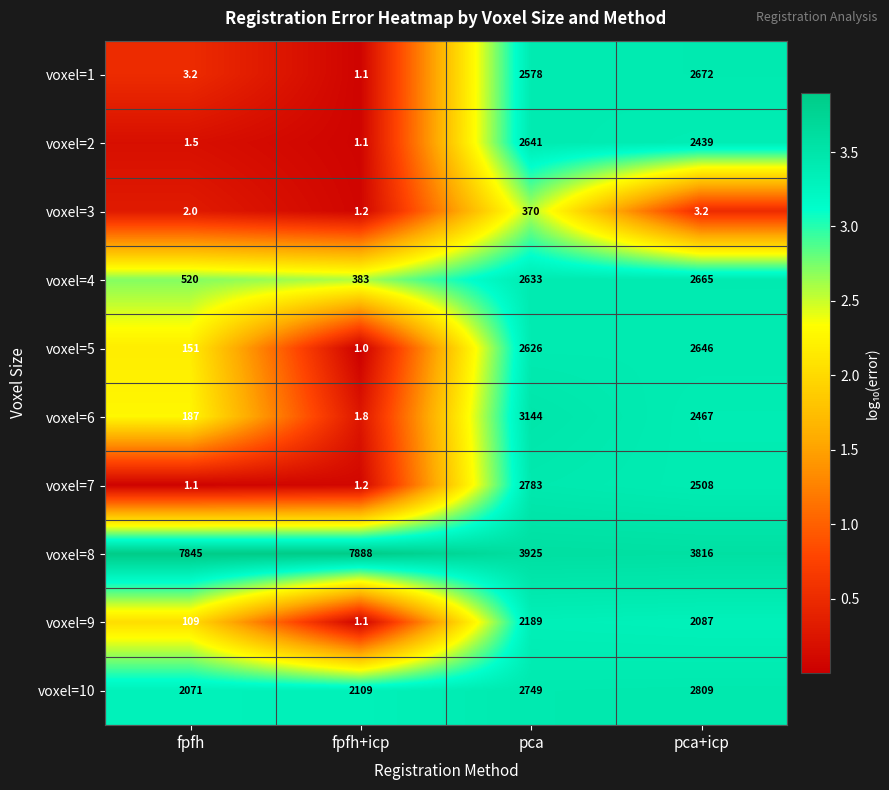

What is the difference between the voxel=7 values at fpfh and pca?

2781.9